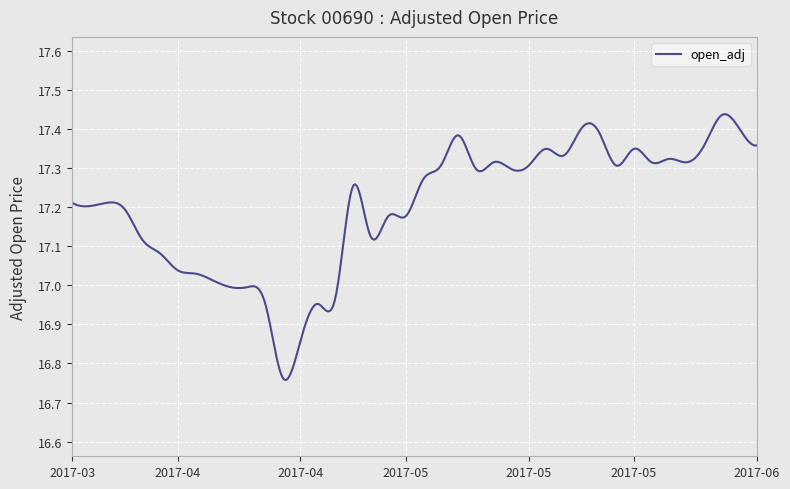

What is the sum of all values?

6880.5